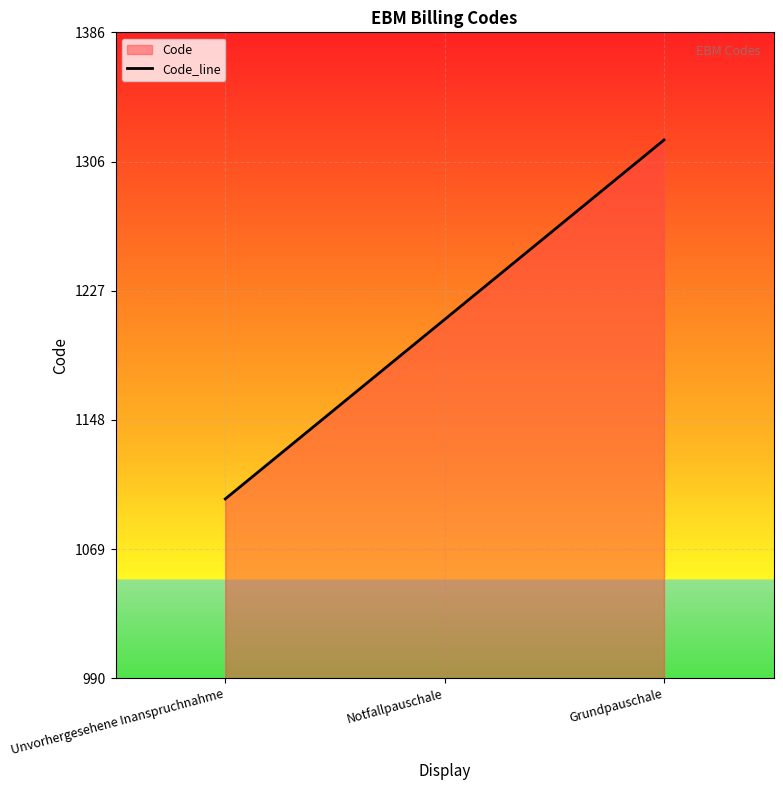

What is the change in value from Unvorhergesehene Inanspruchnahme to Notfallpauschale?

+110